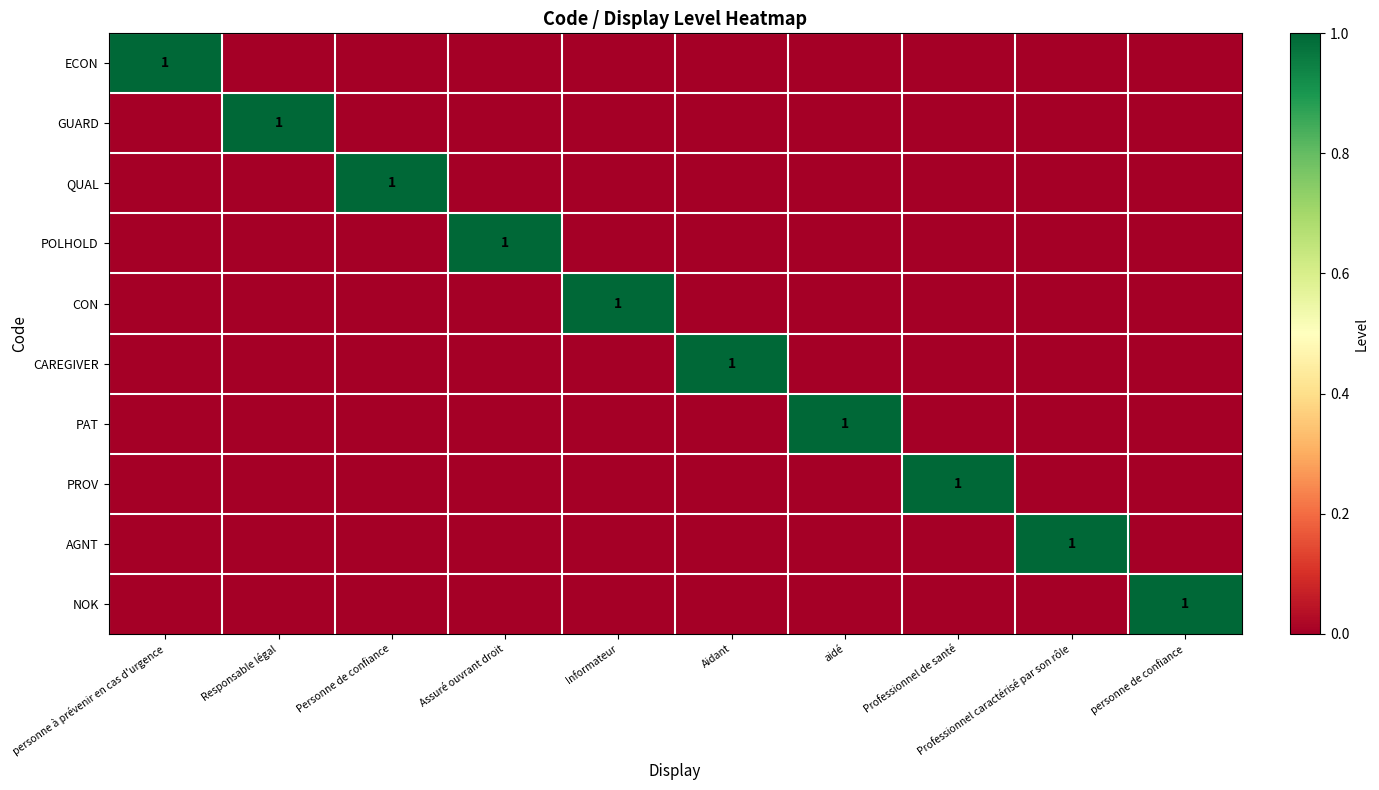

True or false: GUARD has a value of 1 at Responsable légal.

True